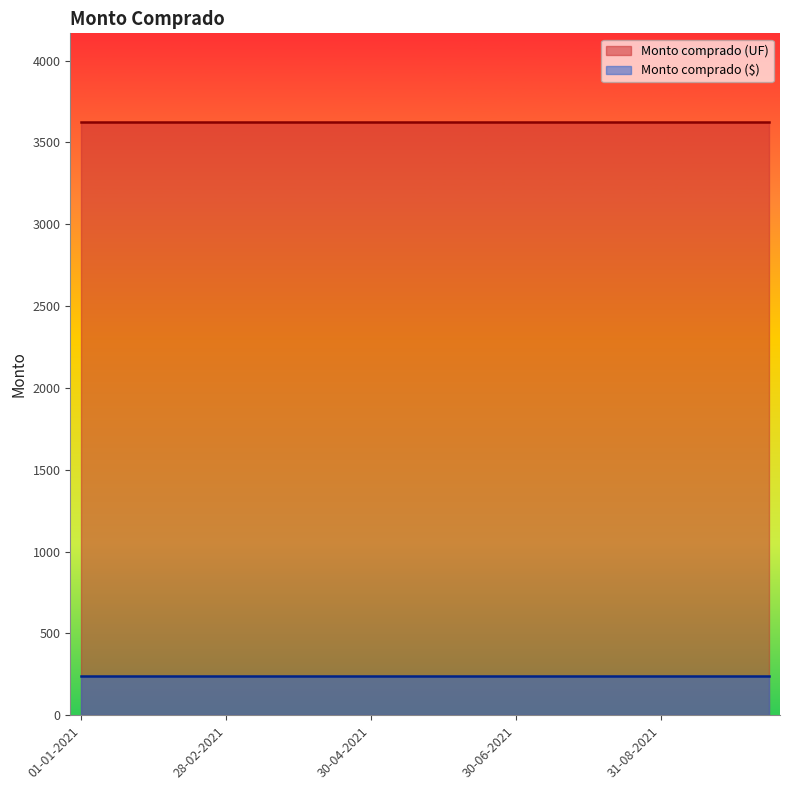

True or false: Monto comprado ($) and Monto comprado (UF) intersect in this chart.

False